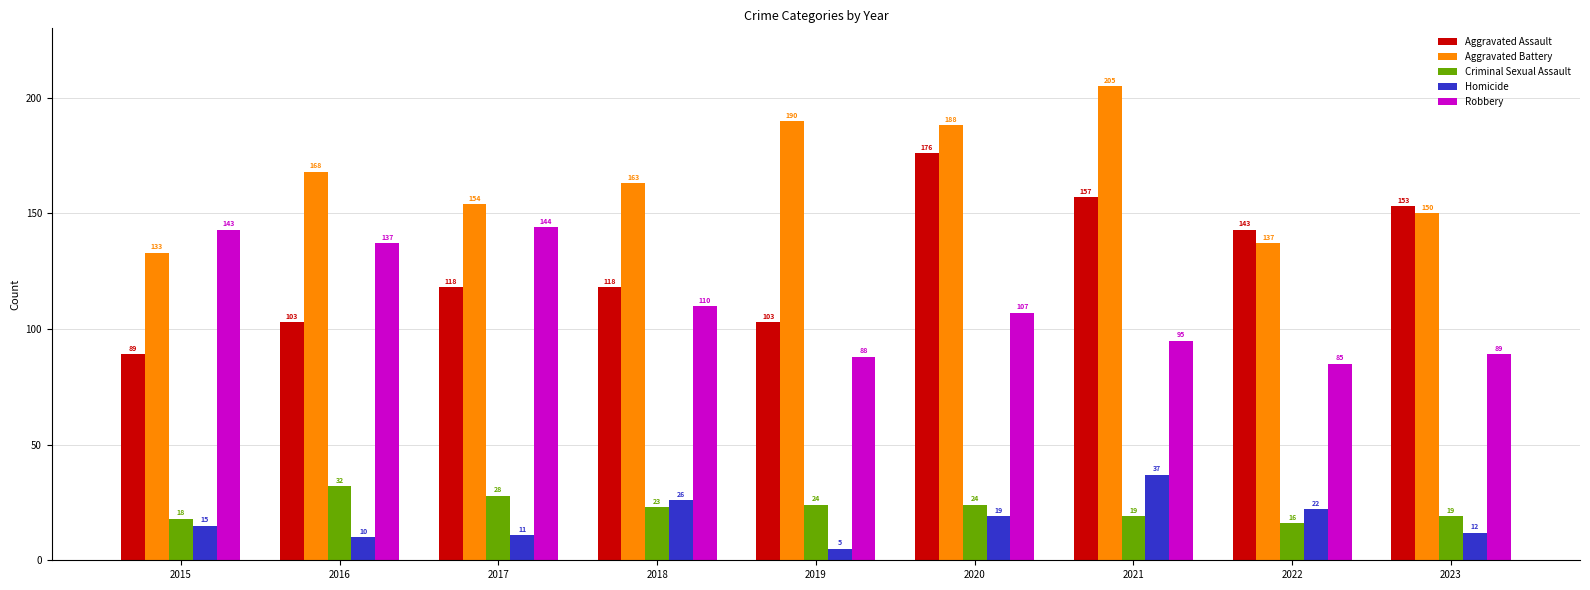

True or false: Aggravated Assault has a value of 89 at 2015.

True